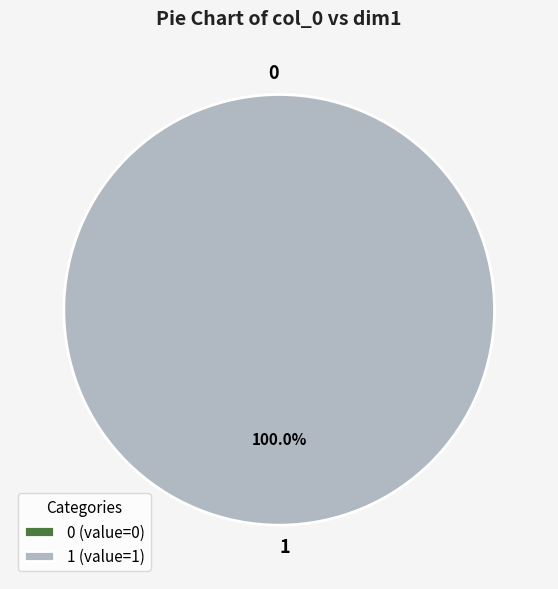

What is the largest slice in the pie chart?

1